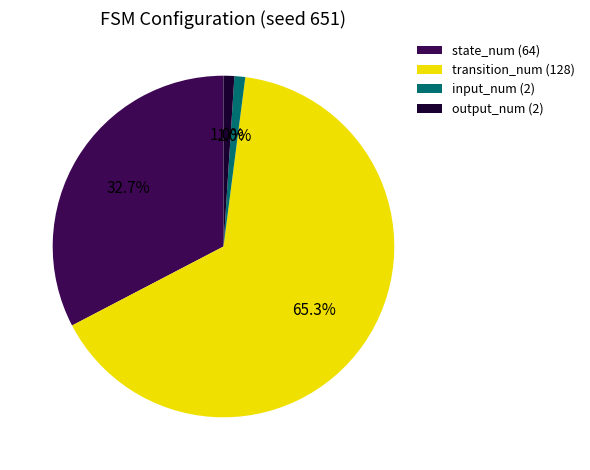

How many slices are in this pie chart?

4